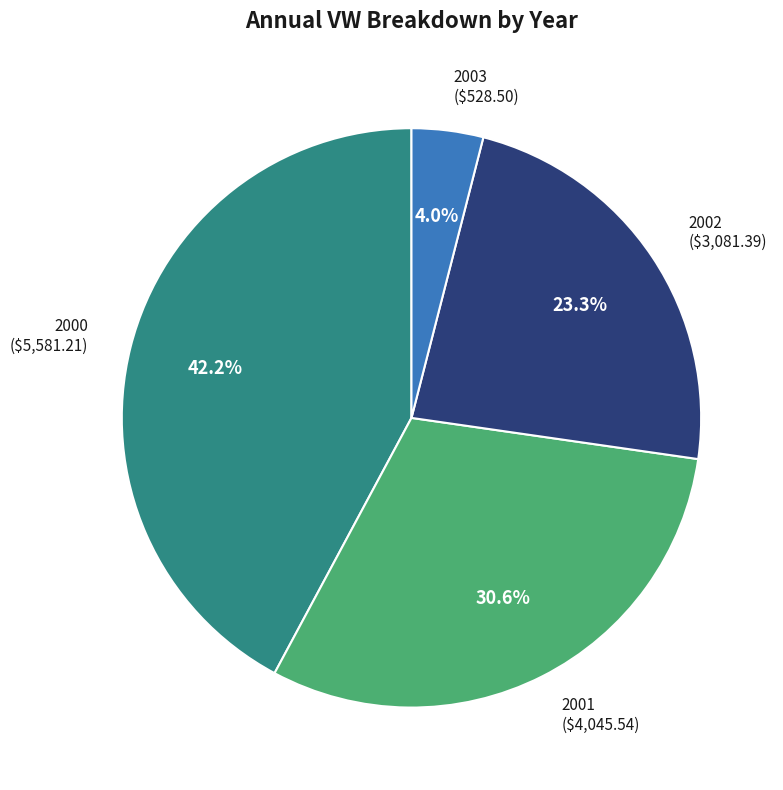

What percentage is NOT represented by 2002?

76.7%